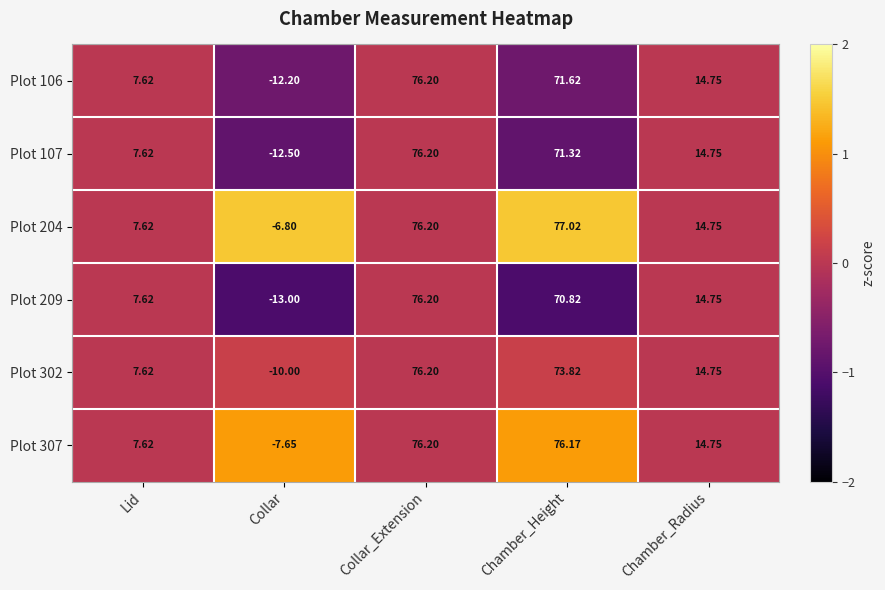

Where does the Plot 204 series first go above 14?

Collar_Extension